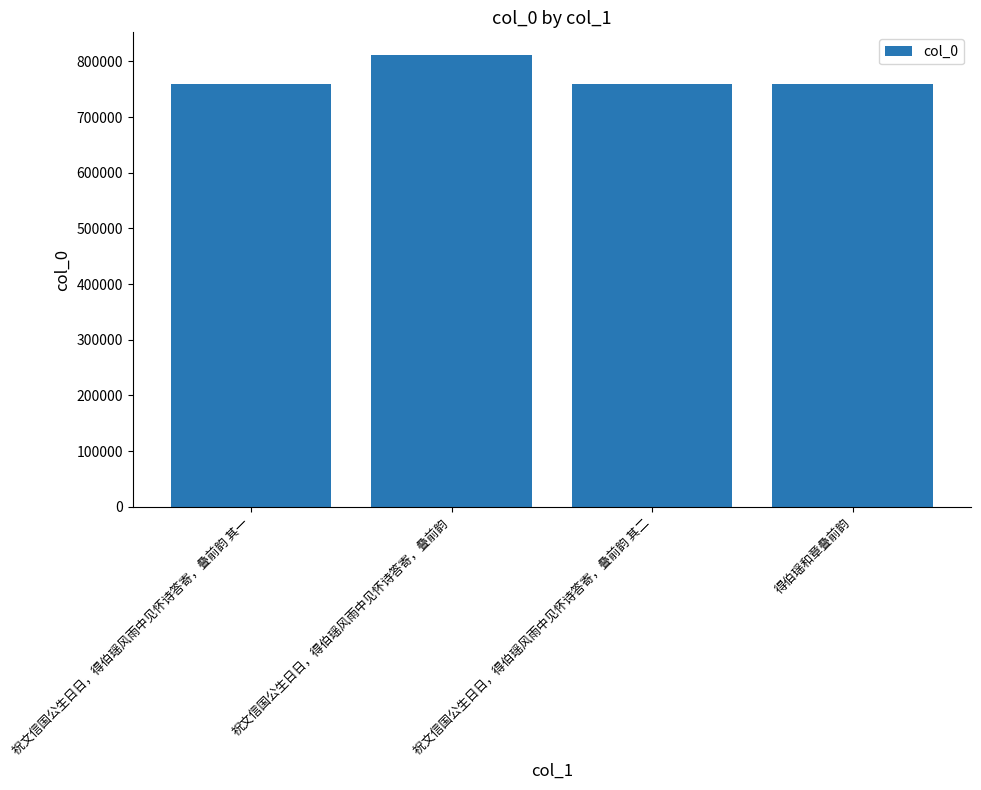

Count the number of categories in the chart.

4